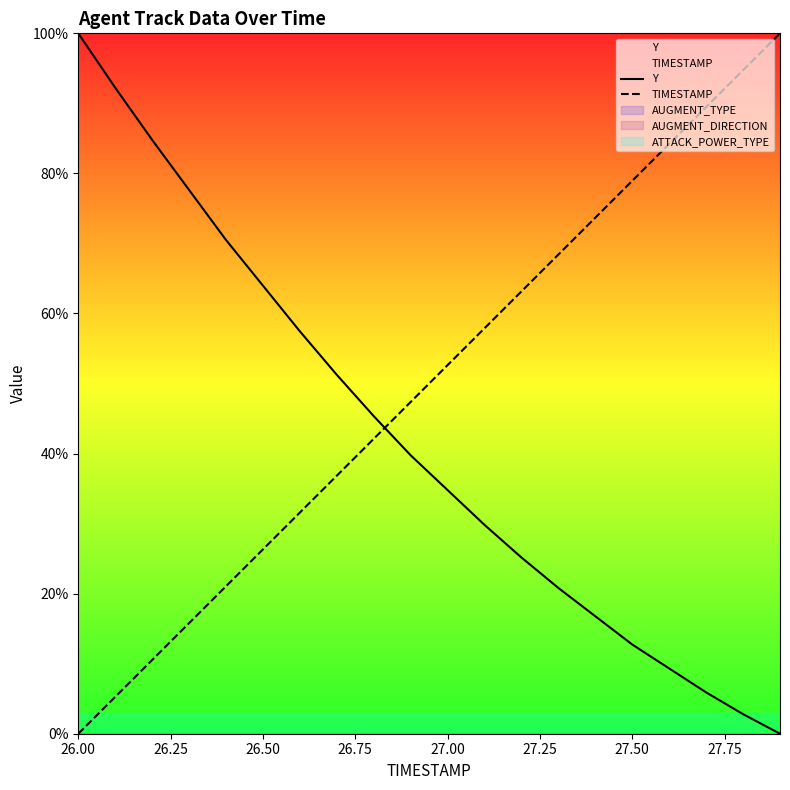

At which category is the sum across all series the highest?

26.00